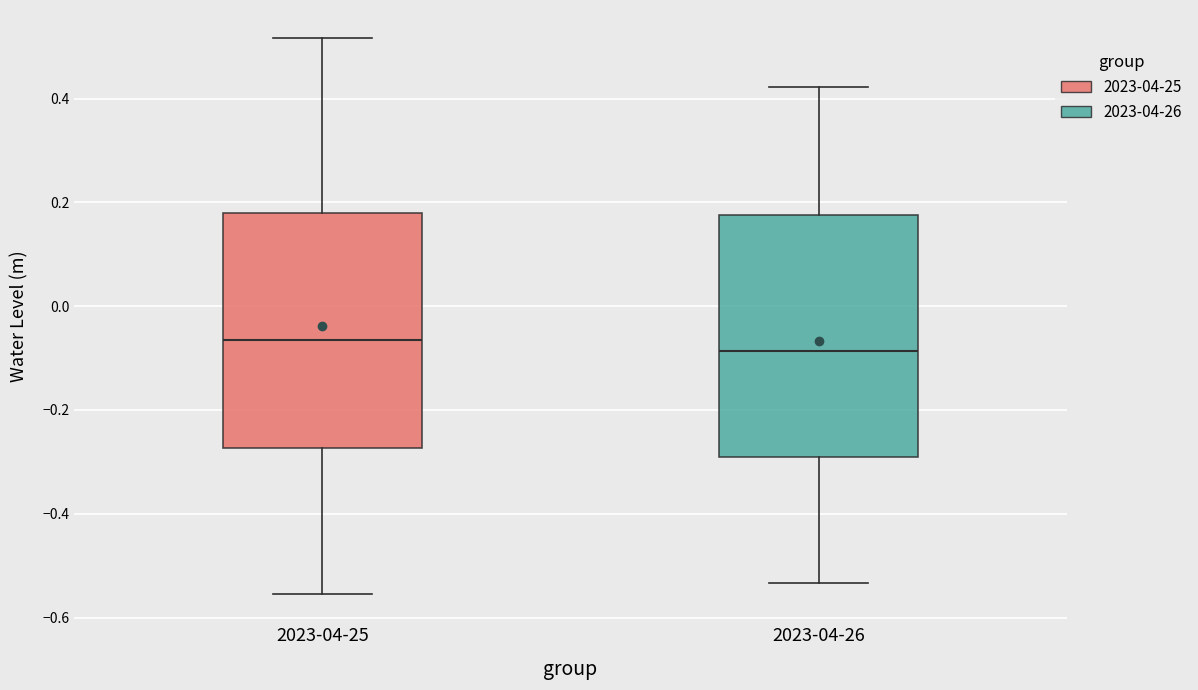

Reading left to right, read every box against the y-axis: the position of its median line, the range the box covers, and the ends of its whiskers. The values are not printed on the chart, so give them approximately, as read against the axis.

2023-04-25: median -0.06, box -0.28 to 0.18, whiskers -0.56 to 0.52
2023-04-26: median -0.08, box -0.30 to 0.18, whiskers -0.54 to 0.42